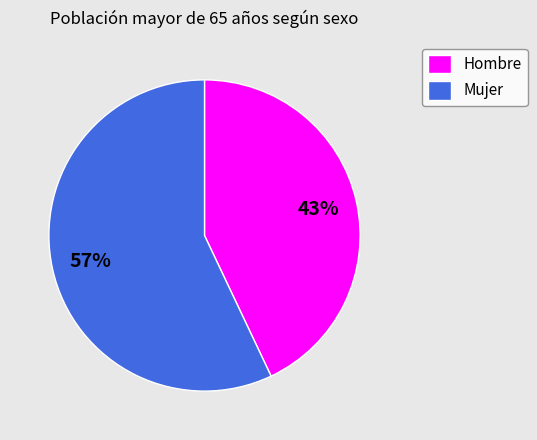

Which slice represents more than half of the pie?

Mujer